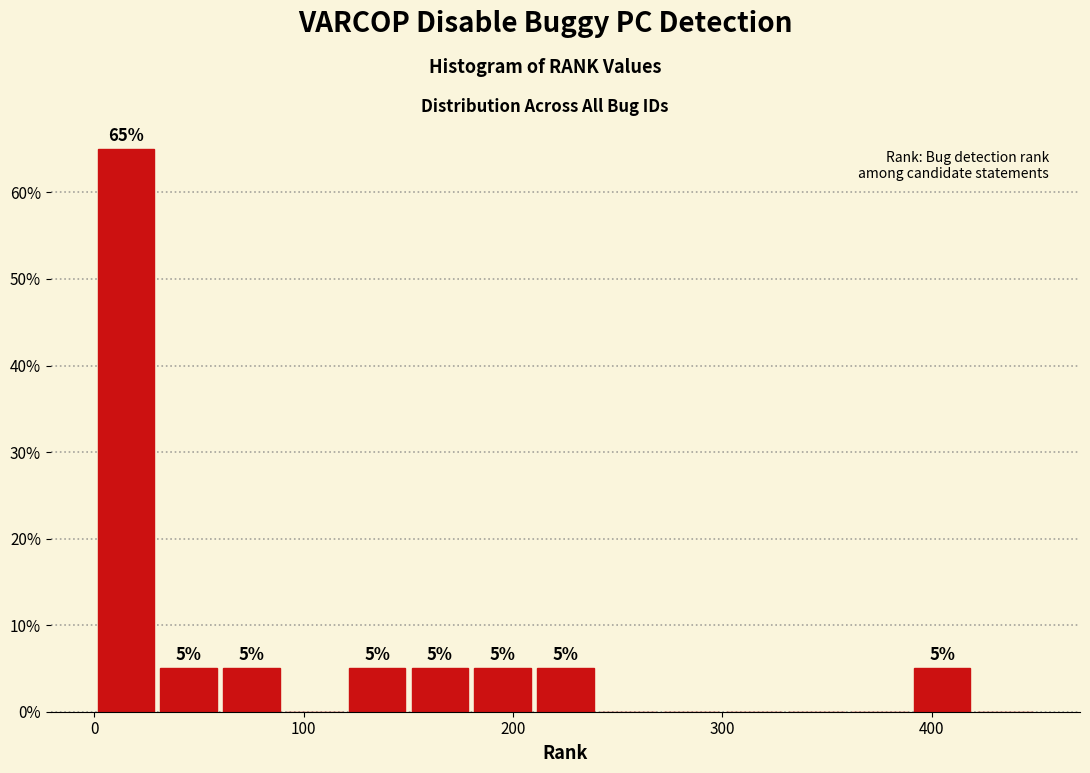

Around what value on the x-axis is the tallest bar? Give the approximate position of its centre, as read against the axis.

20